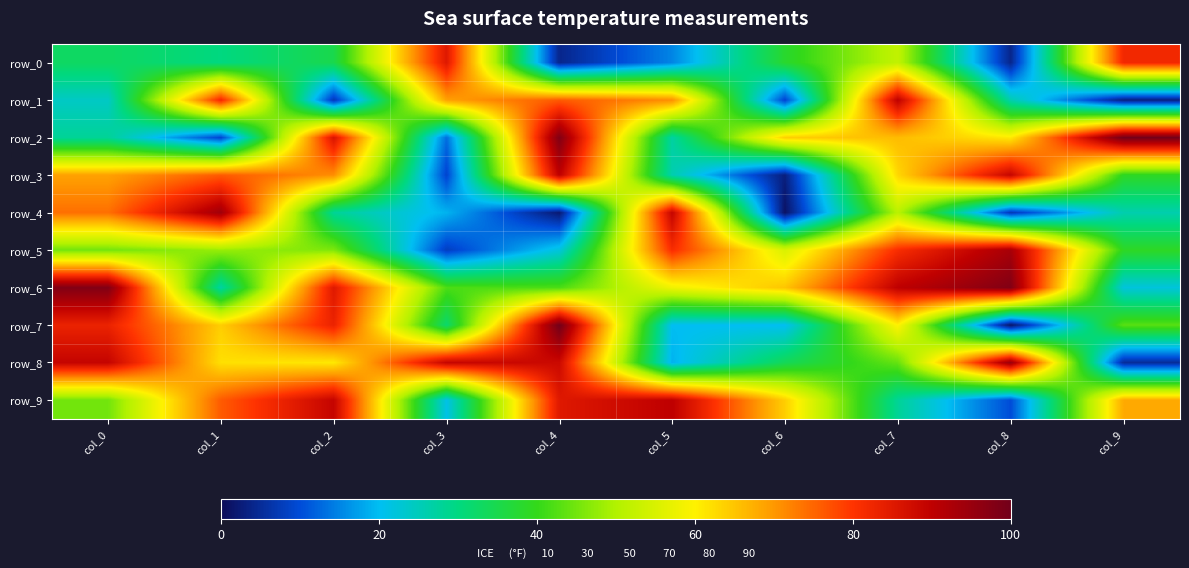

The row_1 series shows 26 at col_8. True or false?

True